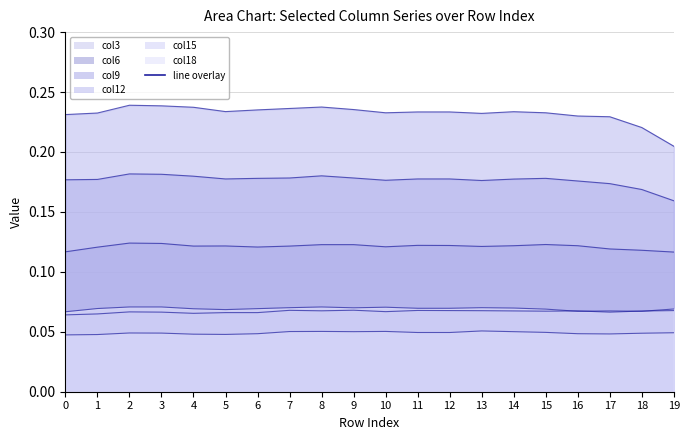

What is the approximate value of col18 at 11?

0.1